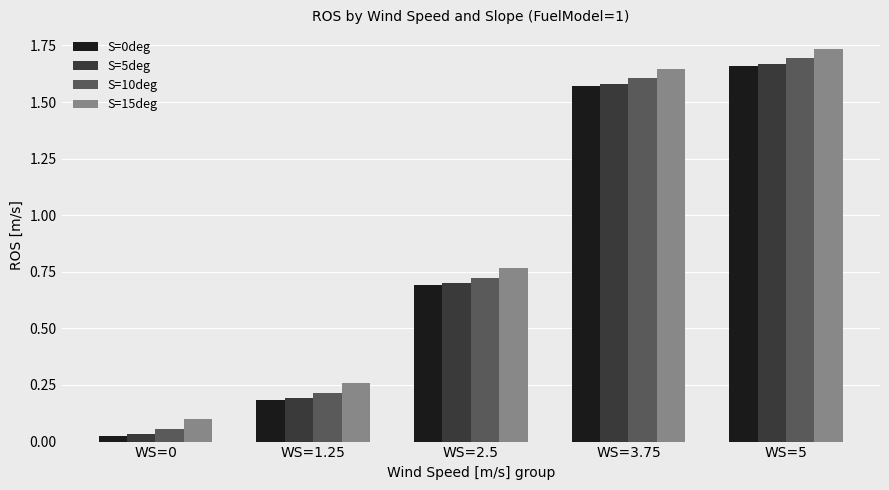

How many series are shown in this chart?

4